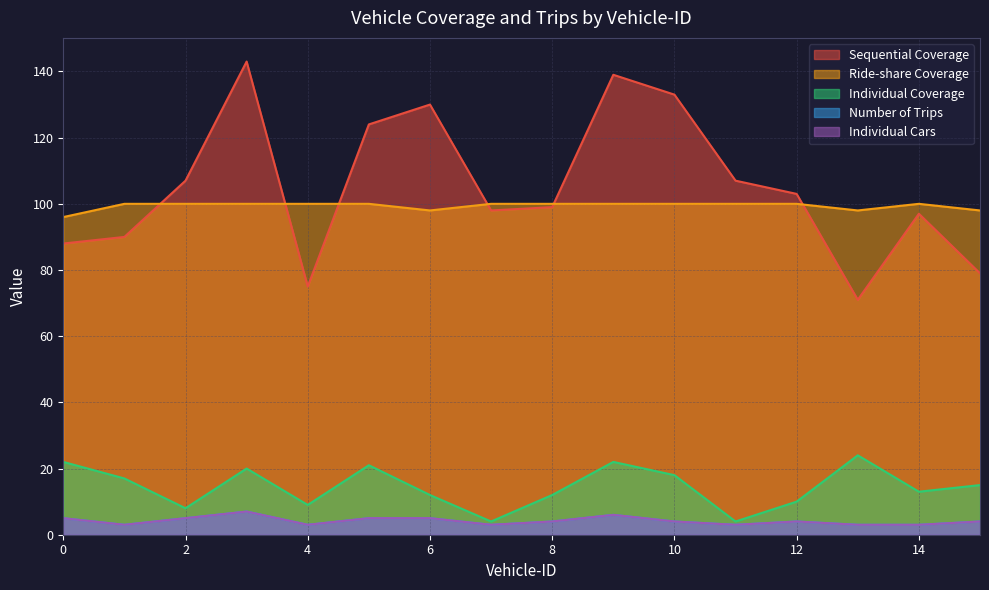

True or false: Individual Coverage has more than 0 points higher than both neighbors.

True